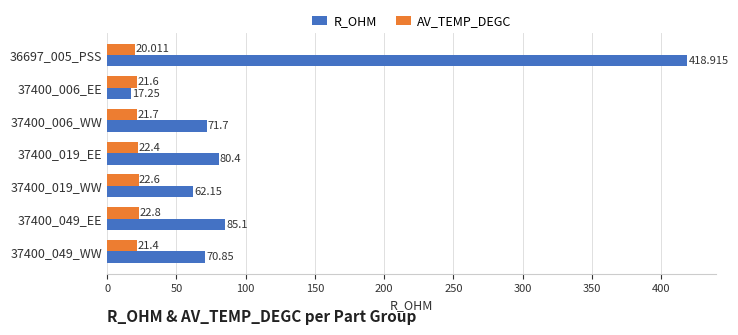

Rank the series by their maximum value, from highest to lowest.

R_OHM, AV_TEMP_DEGC